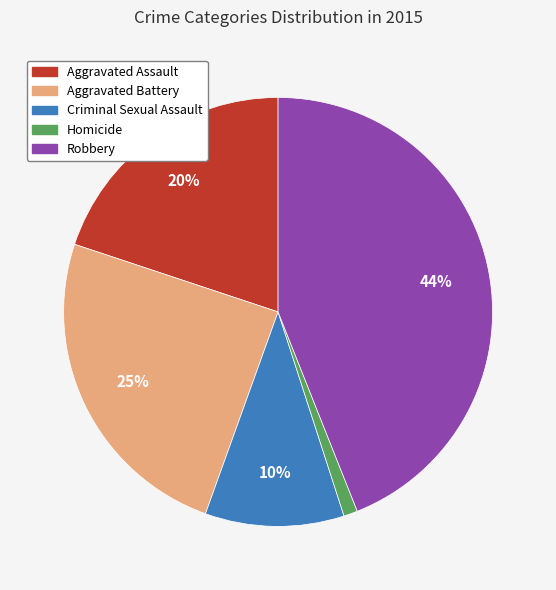

Is there any slice that represents more than half of the pie?

No